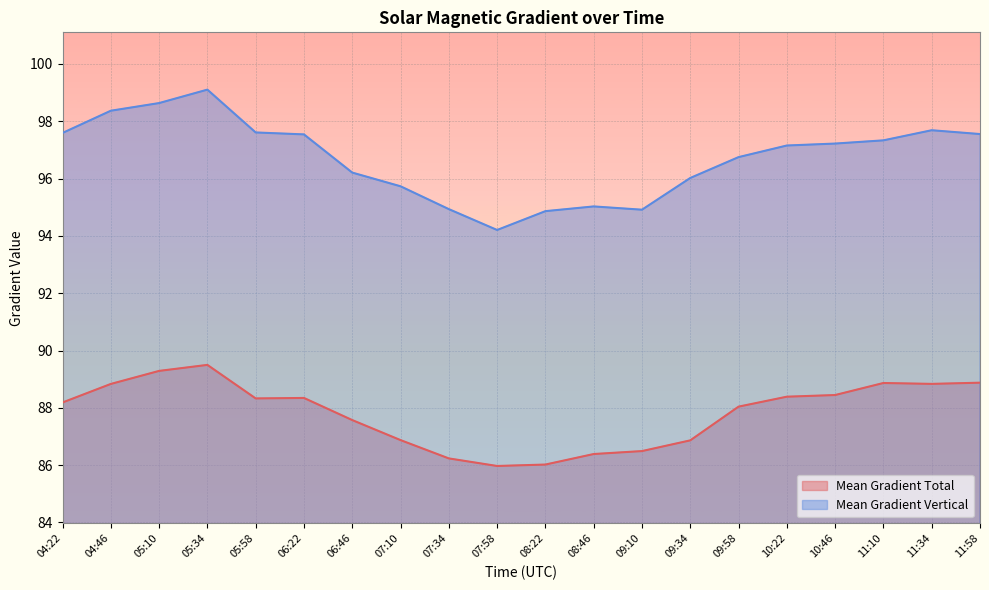

Where is the first local minimum for Mean Gradient Vertical?

07:58